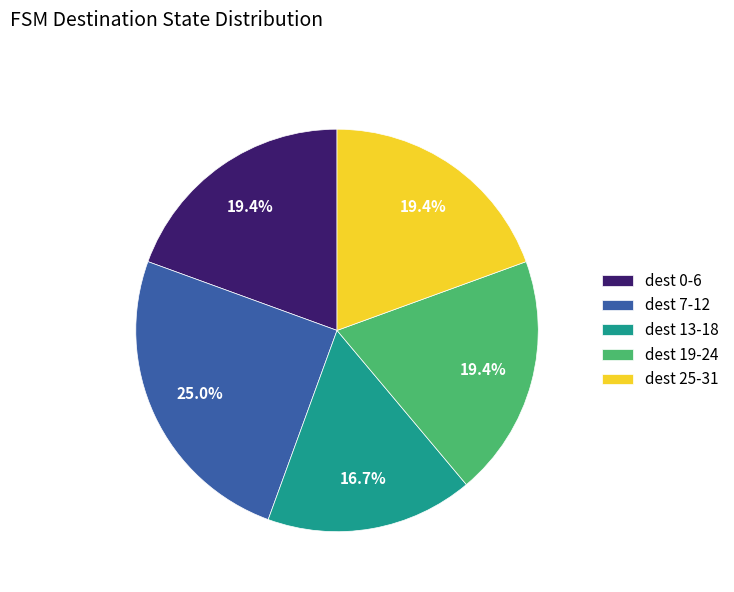

Does any single category account for the majority?

No